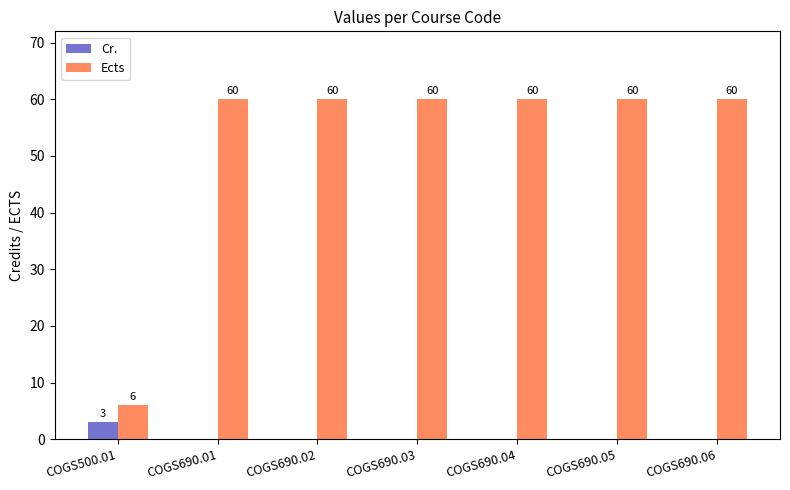

Which series changed the most between COGS500.01 and COGS690.05?

Ects